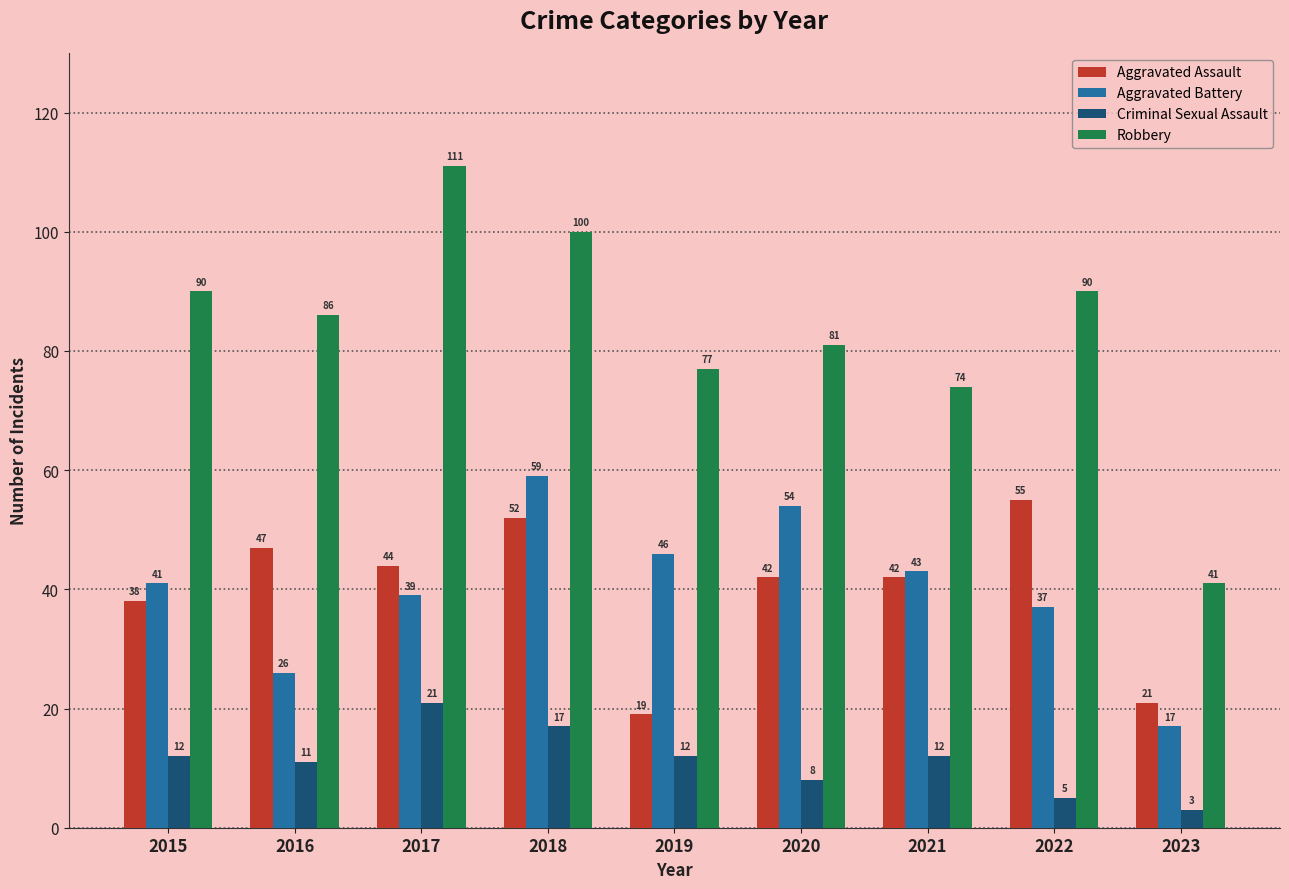

The value of Aggravated Assault at 2022 is 55. True or false?

True